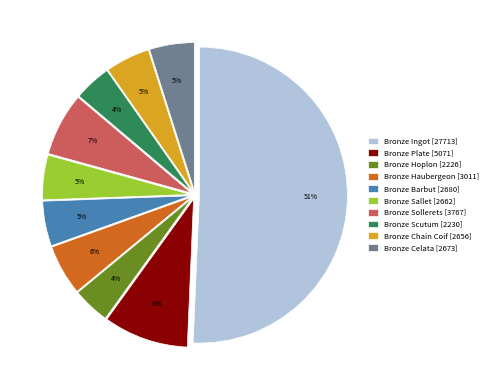

To the nearest percent, what is the average slice percentage?

10%